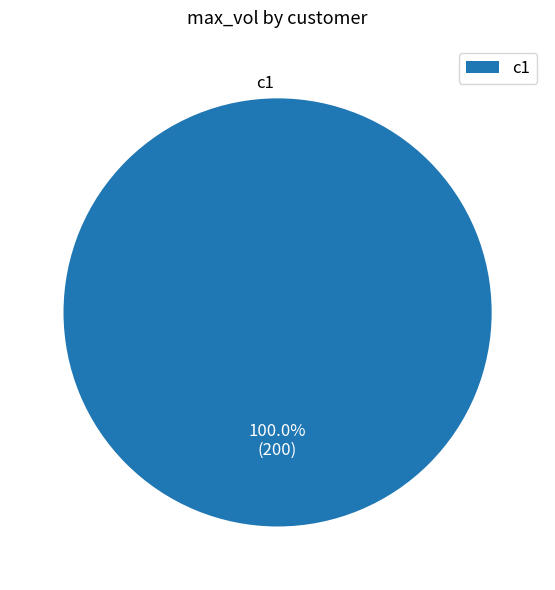

Which slice represents more than half of the pie?

c1